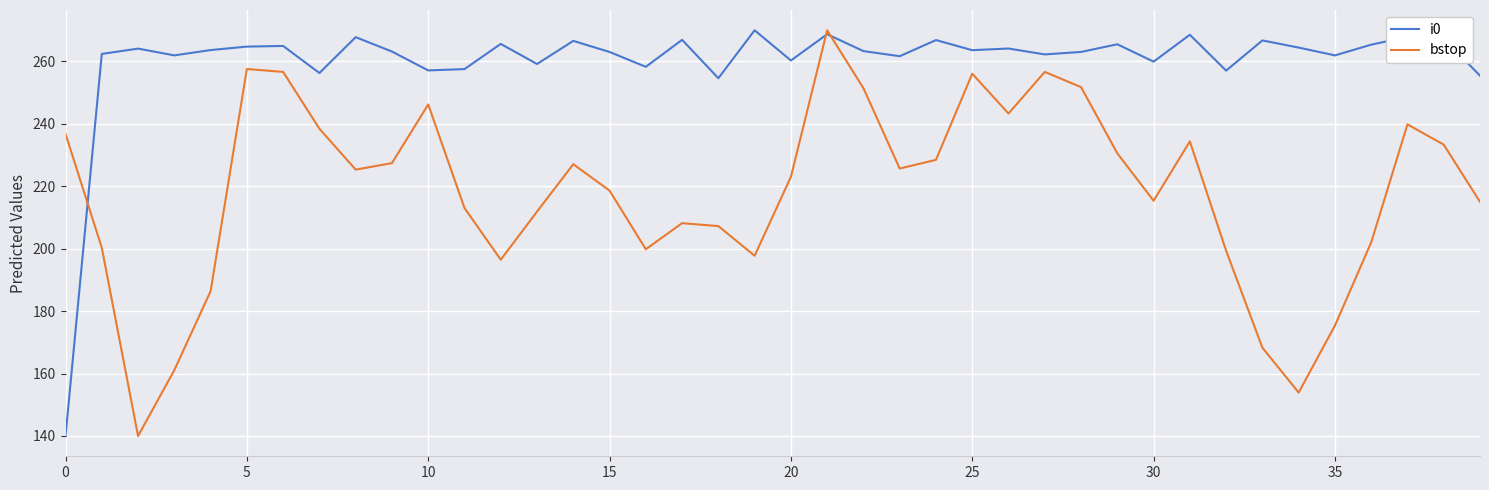

After their last crossing, which series has the higher values: bstop or i0?

i0